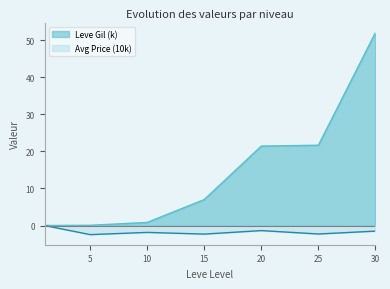

True or false: Leve Gil and currentAveragePrice intersect in this chart.

False